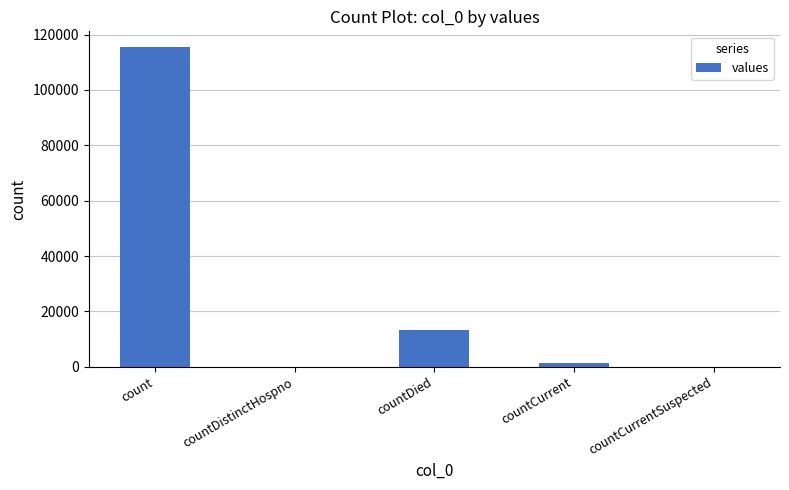

Reading right to left, extract all data points from this chart.

0	1383	13343	0	115379